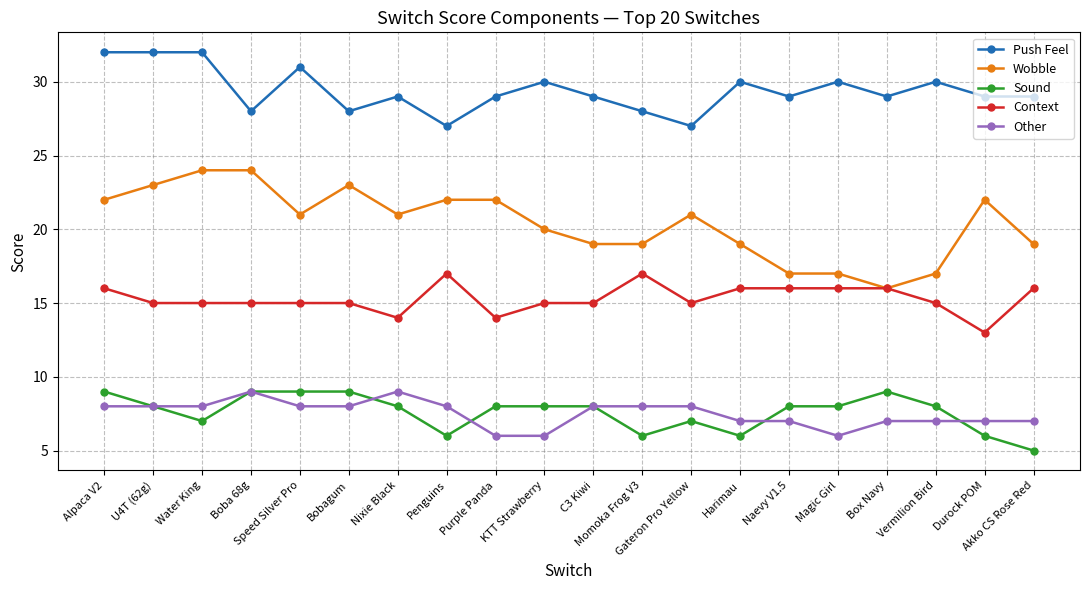

True or false: Push Feel and Other intersect in this chart.

False